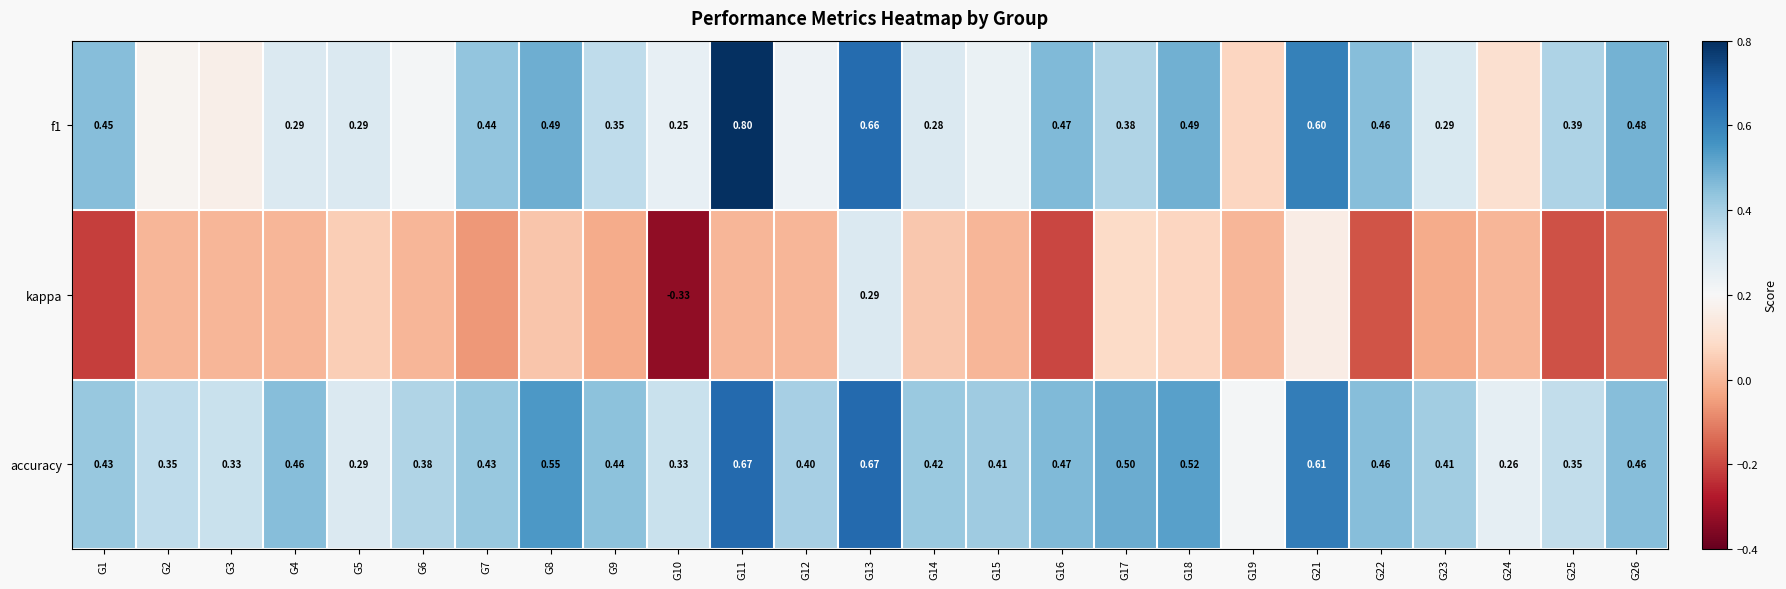

Is the value of f1 at G25 greater than the value of accuracy at G7?

No